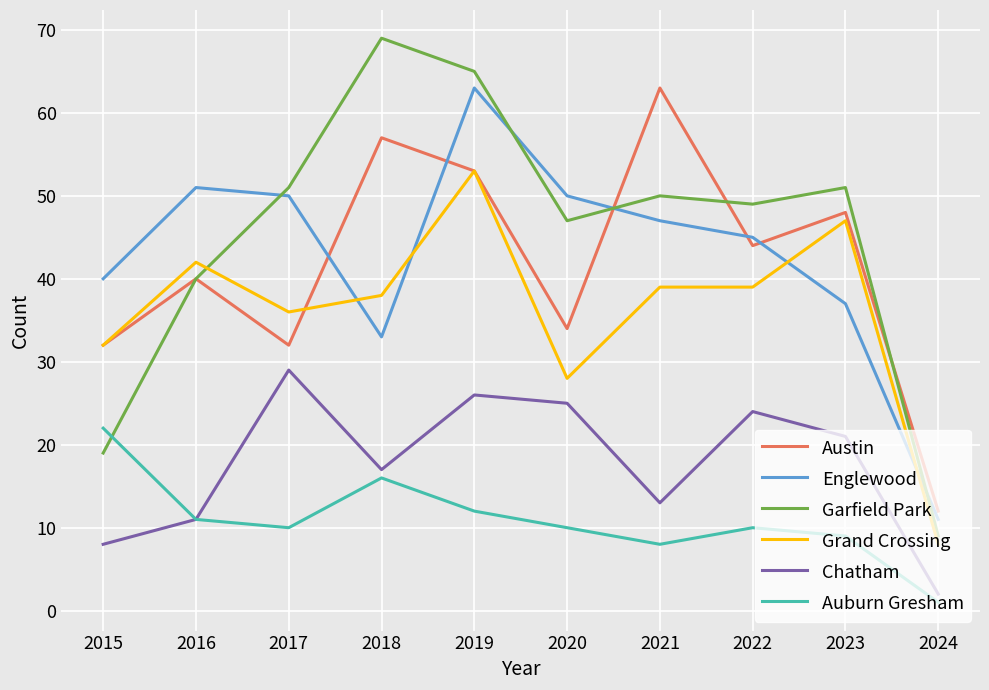

True or false: Austin and Chatham cross at least once.

False